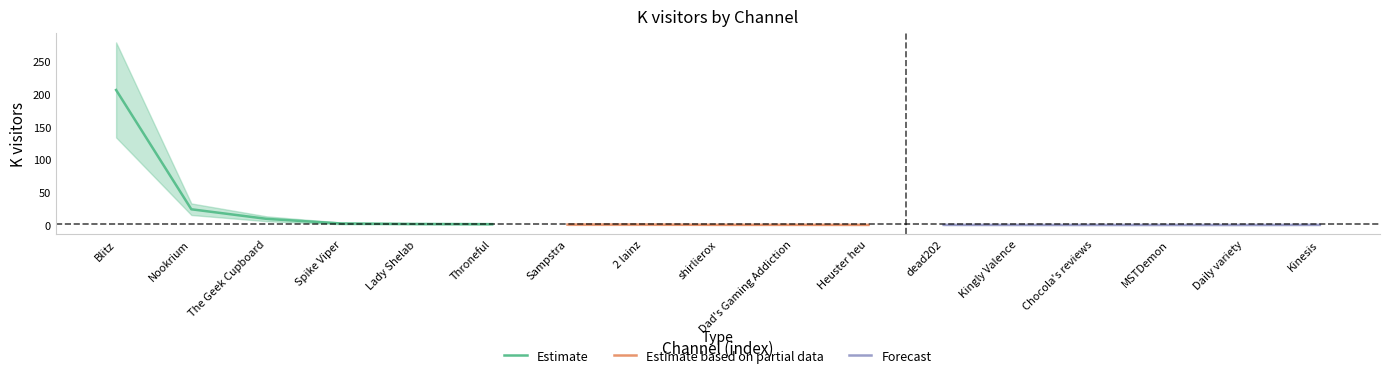

What is the label of the 2nd point from the right?

Daily variety